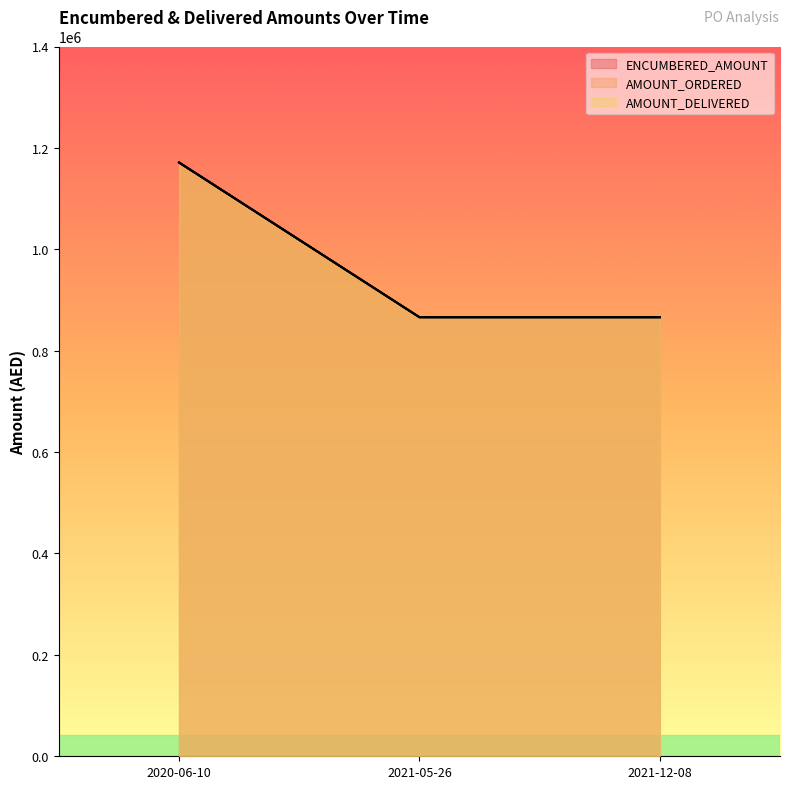

The ENCUMBERED_AMOUNT series shows 602495.7 at 2020-06-10. True or false?

False